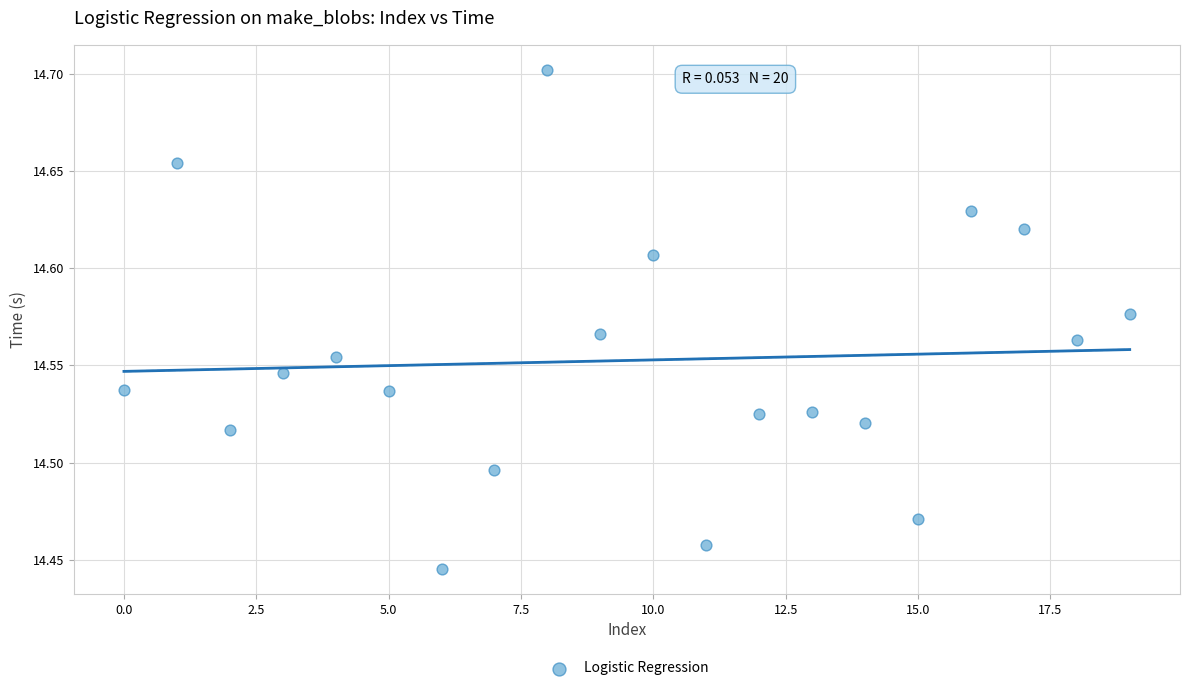

What is the range of Y values (max minus min)?

0.3